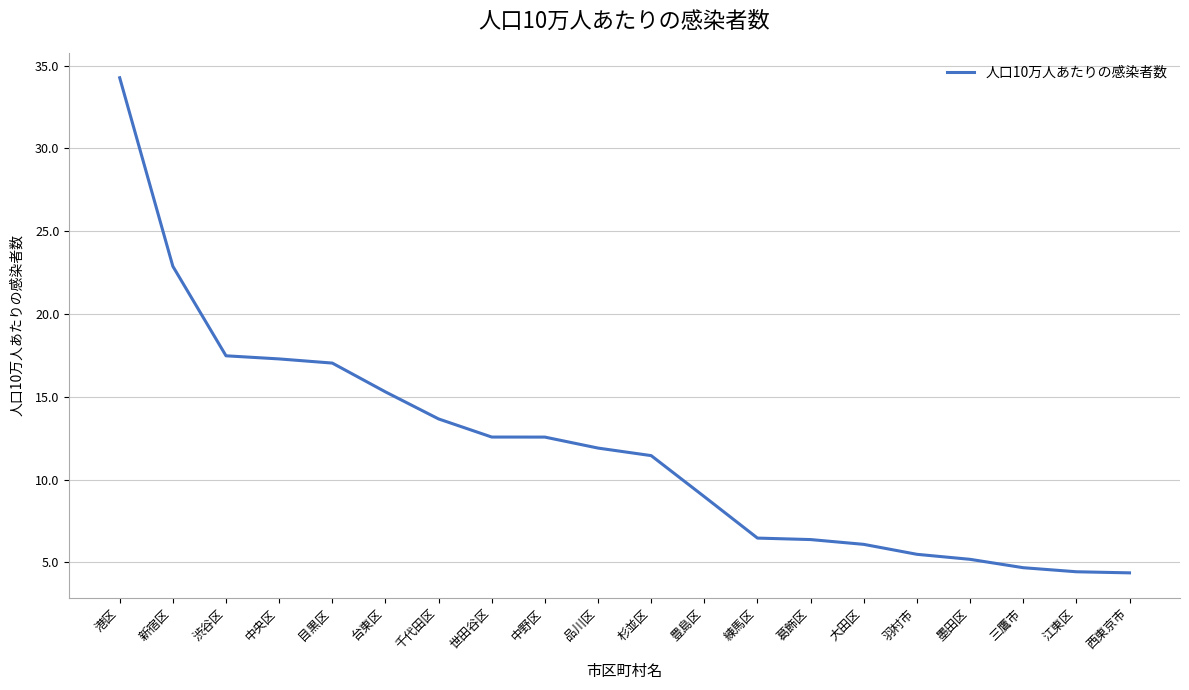

What position from the right is 杉並区?

10